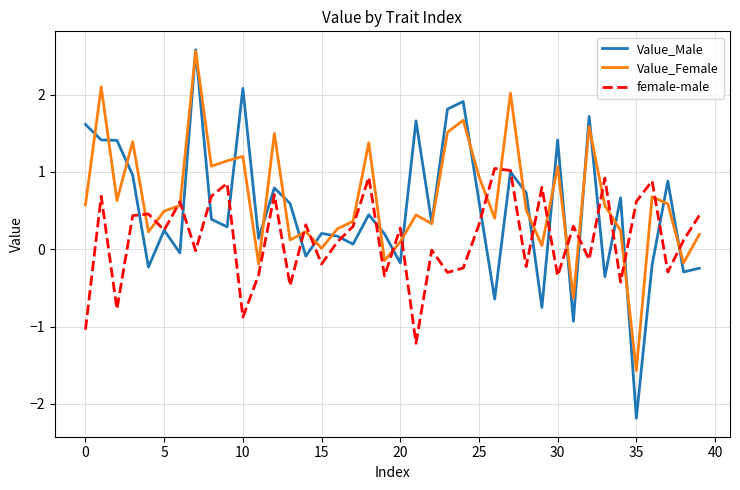

What is the minimum value shown in the chart?

-2.2